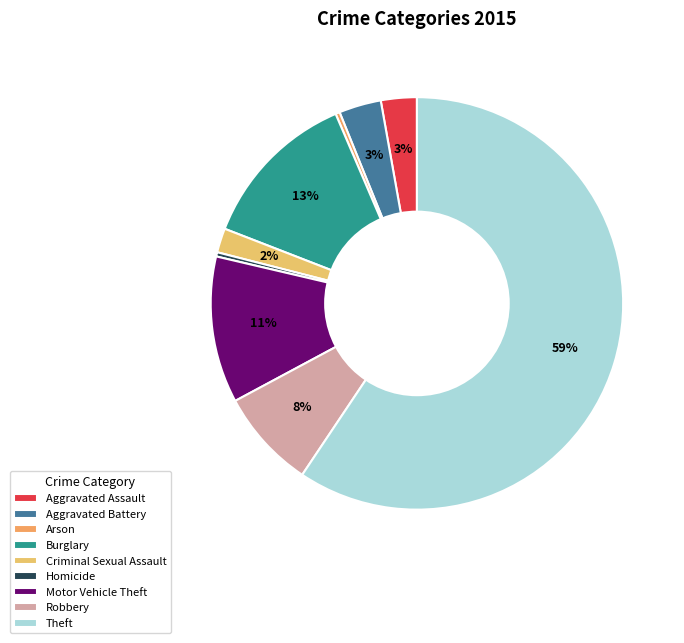

Is there a majority slice in this chart?

Yes